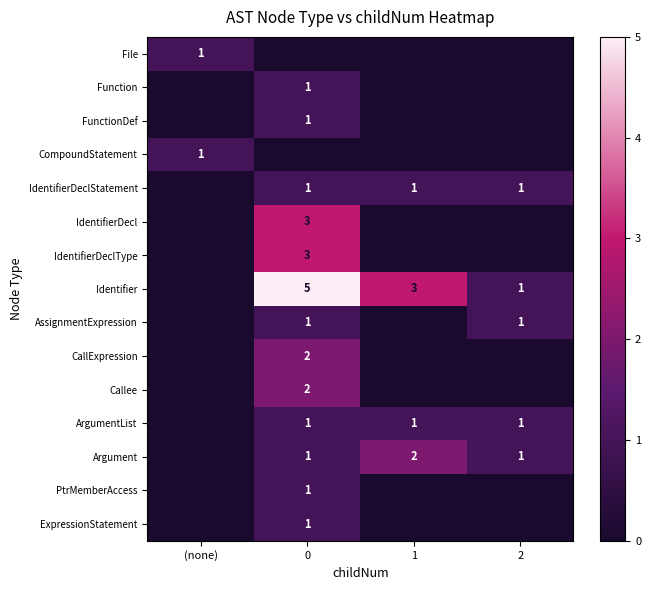

The Argument series shows 1 at 1. True or false?

False